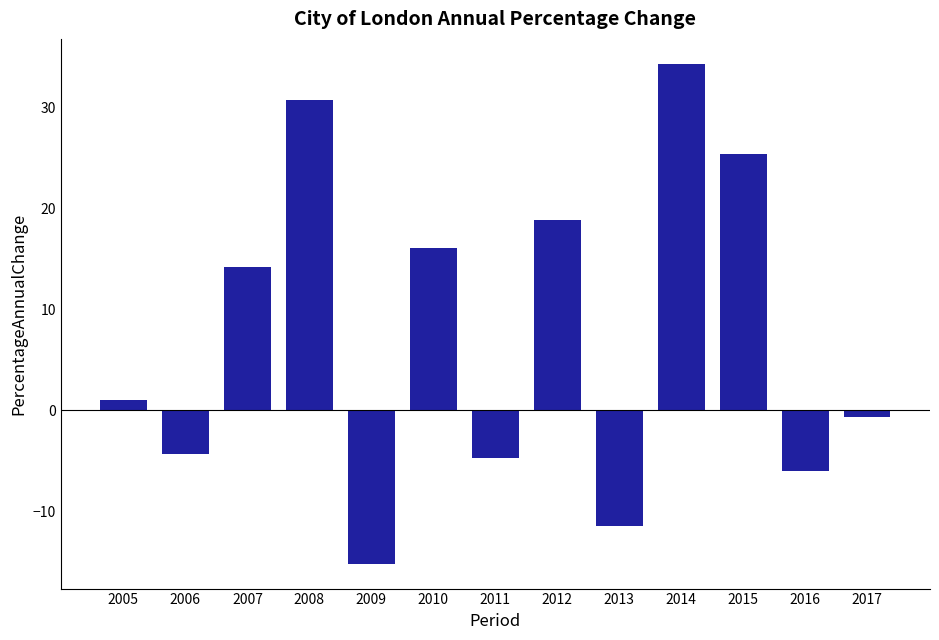

Approximately how many times larger is the value at 2015 compared to 2010?

1.6